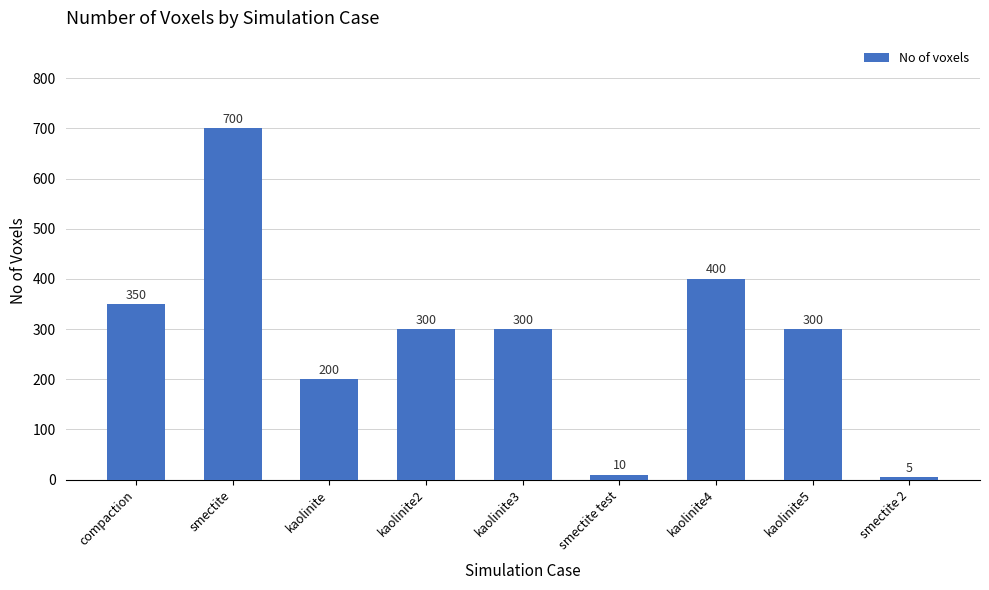

What is the smallest value displayed?

5